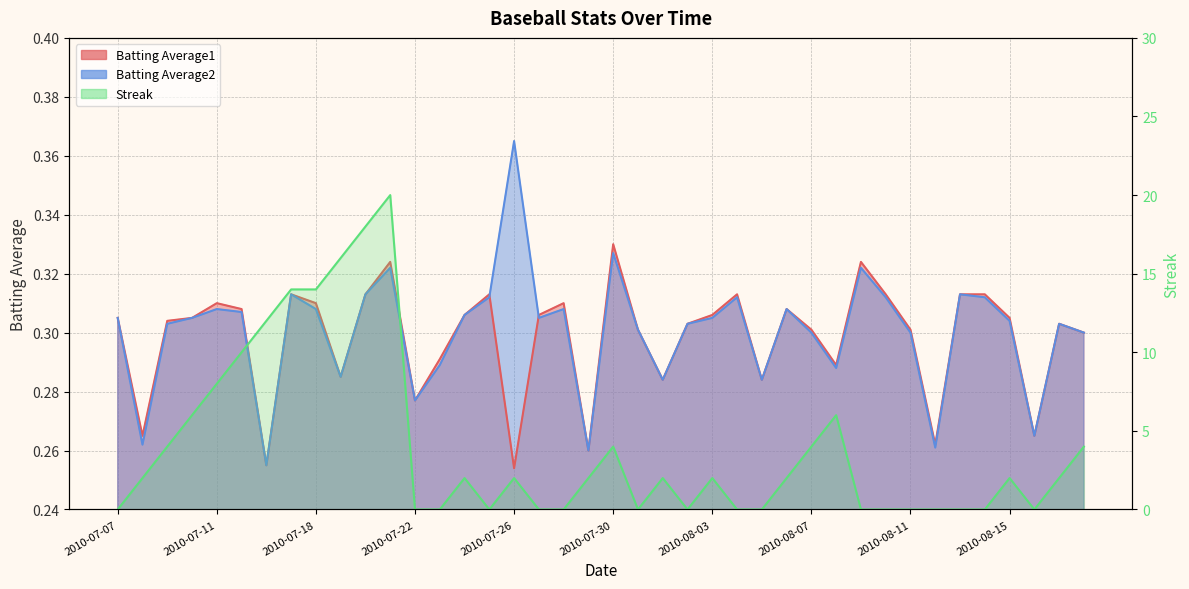

True or false: Batting Average1 has a value of 0.5 at 2010-07-28.

False